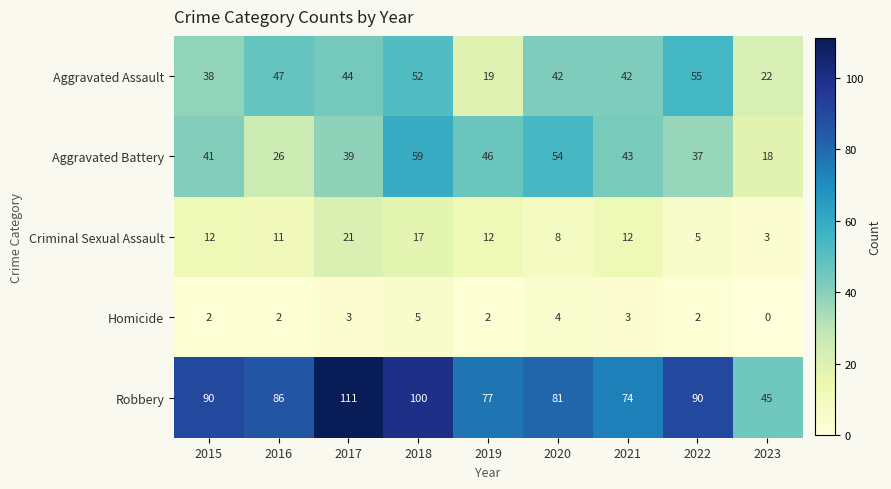

What is the greatest value displayed?

111